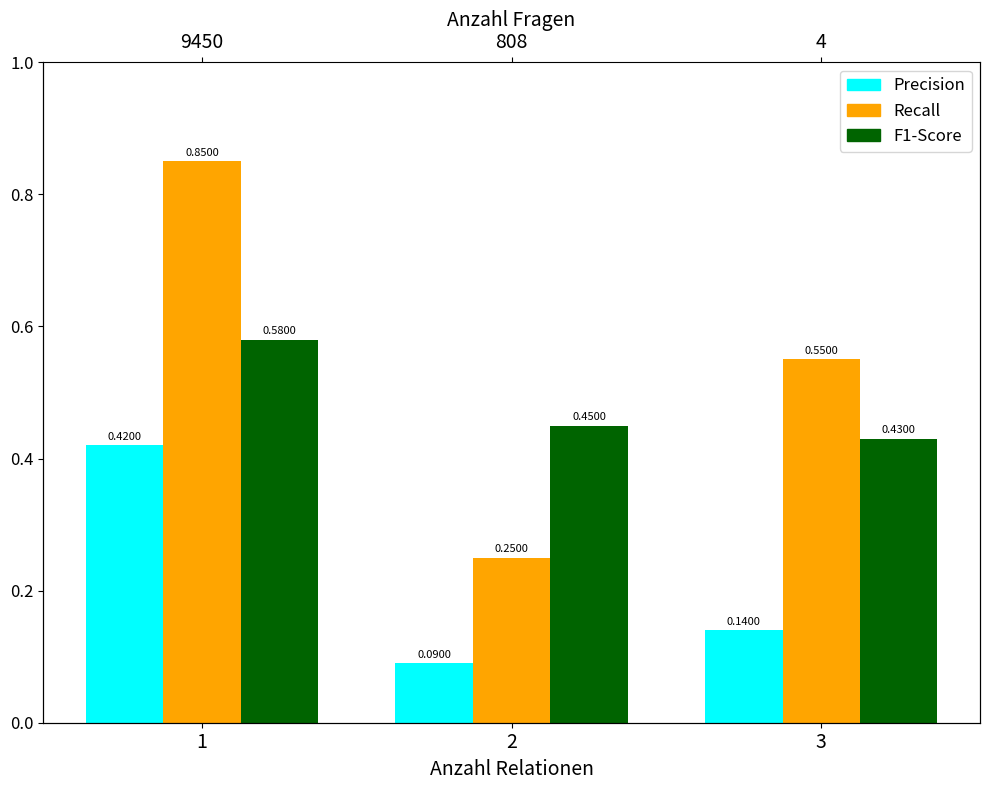

What is the value of the Precision bar at the 1st from the left?

0.4